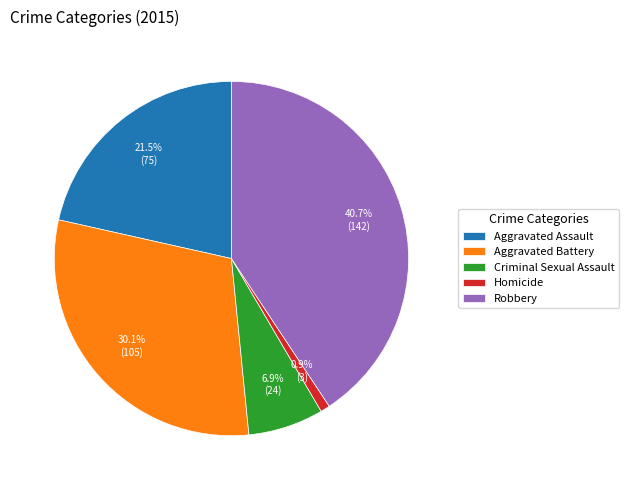

To the nearest percent, what is the average slice percentage?

20%